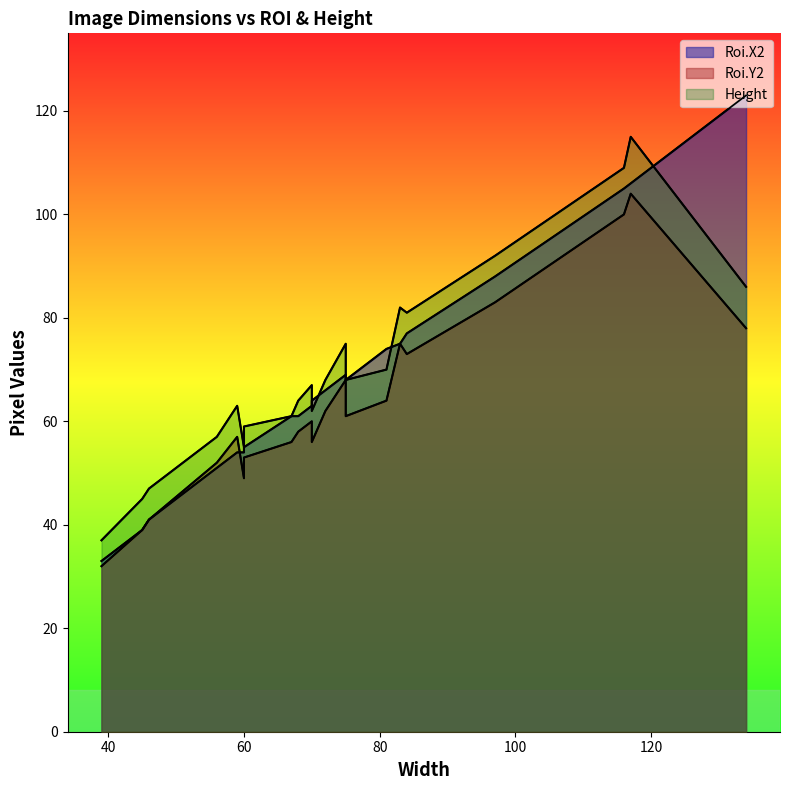

What is the difference between the Height values at 134 and 117?

29